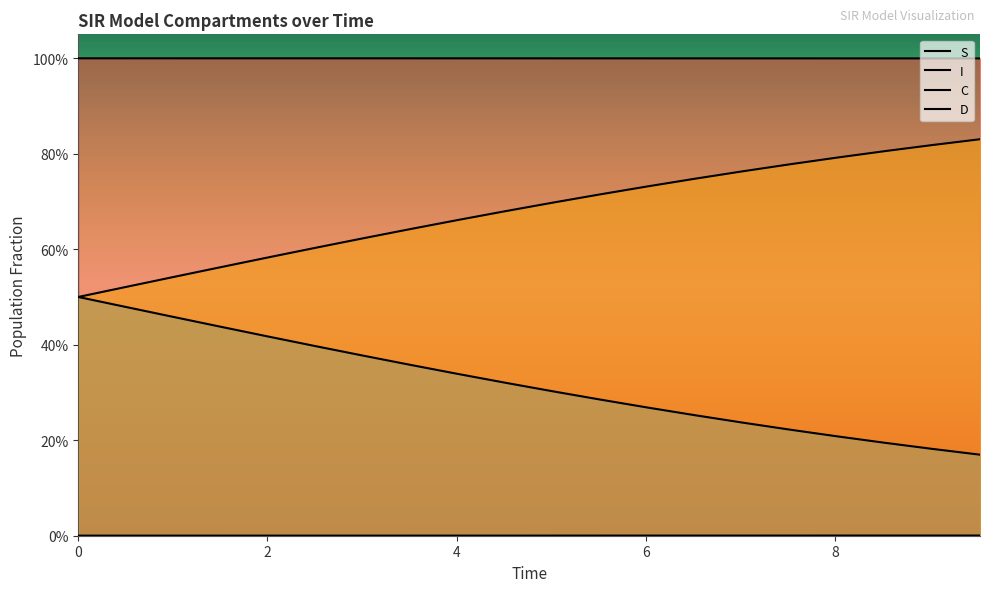

What is the sum of all D values?

13.6